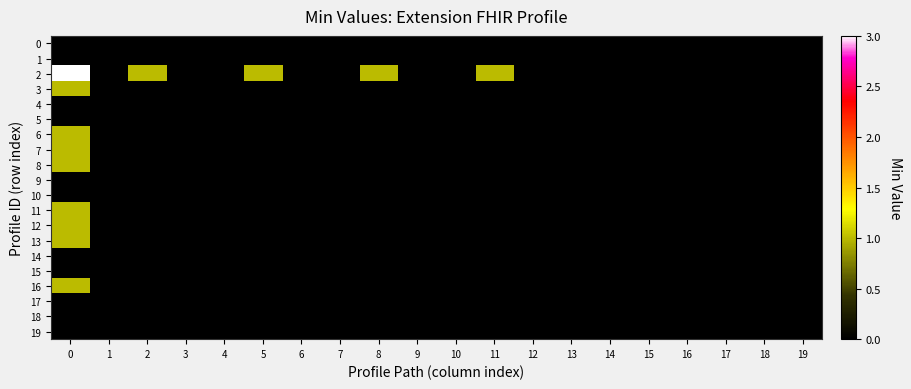

Which has a higher value, 3 or 18?

3